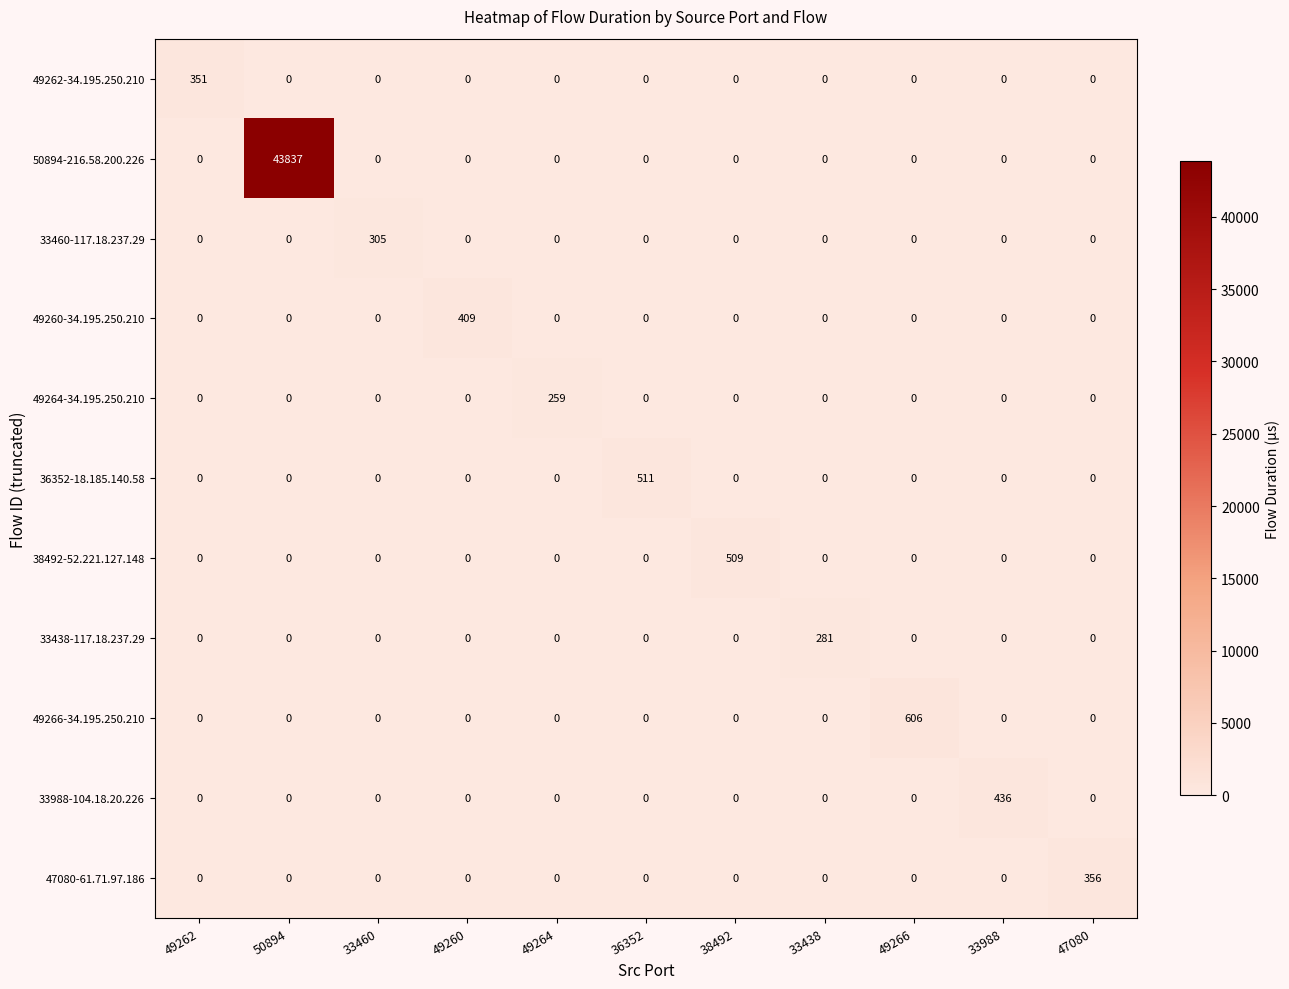

What is the difference between the maximum and second lowest values in the 49262-34.195.250.210 series?

351